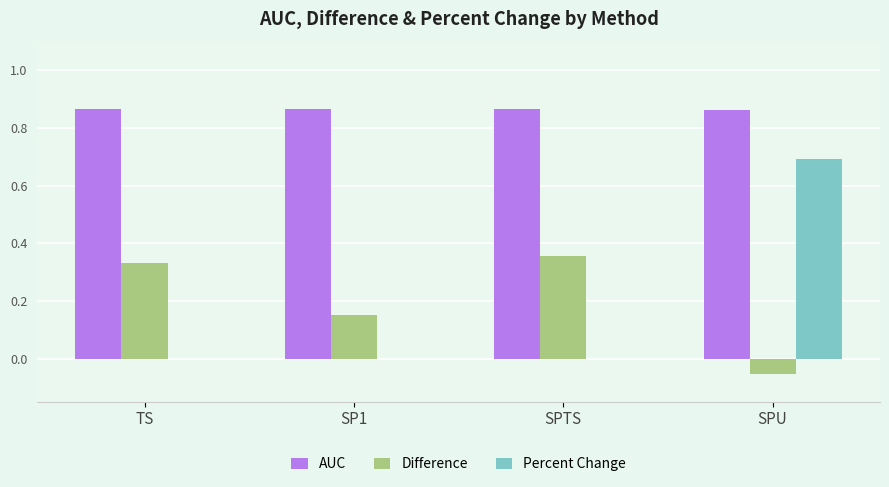

Which series changed the most between SPTS and SPU?

Percent Change